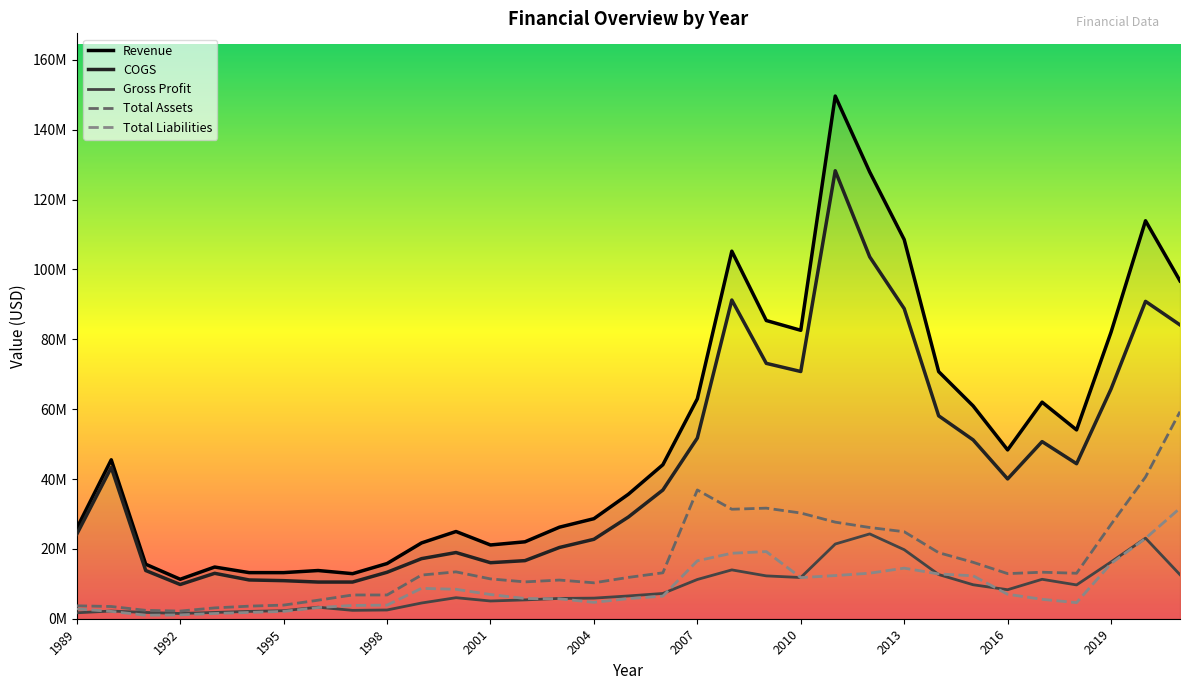

True or false: Total Assets and Gross Profit intersect in this chart.

False